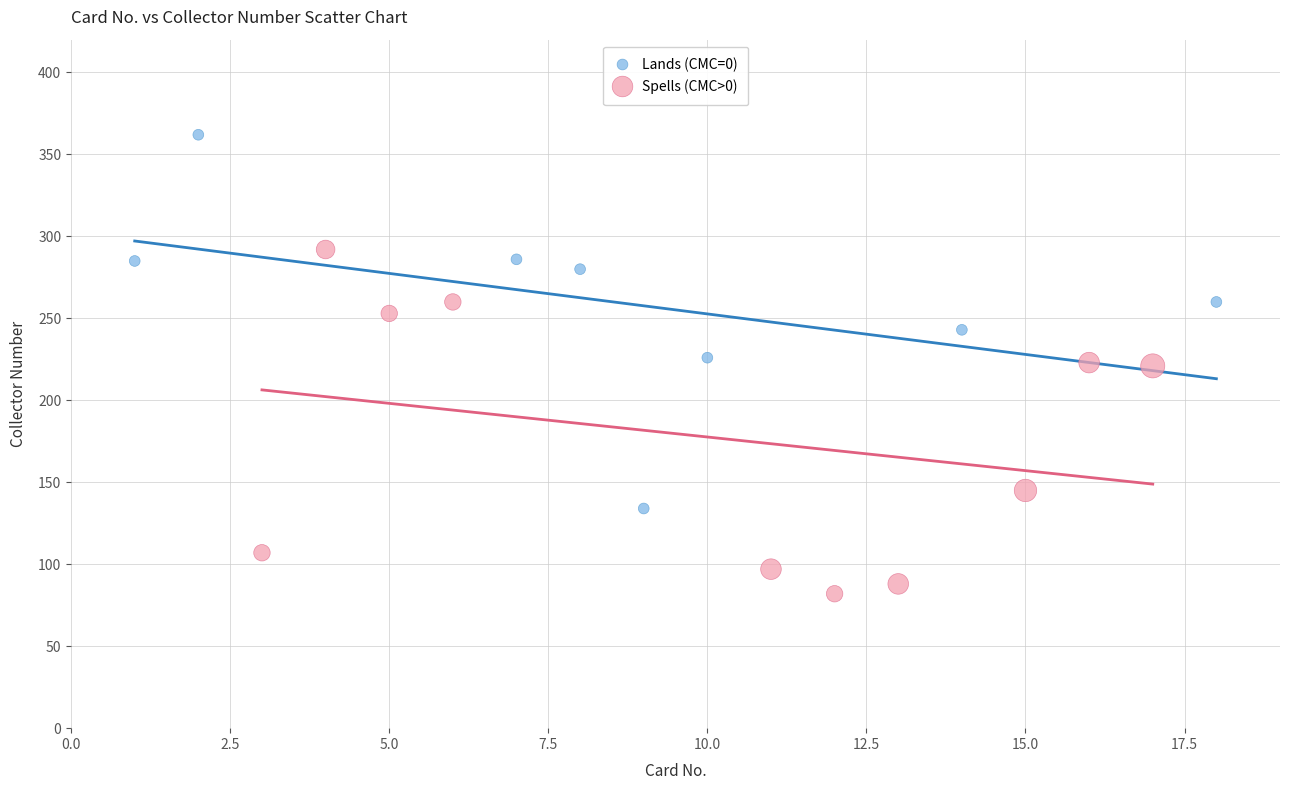

Which series contains the lowest Y value?

Spells (CMC>0)